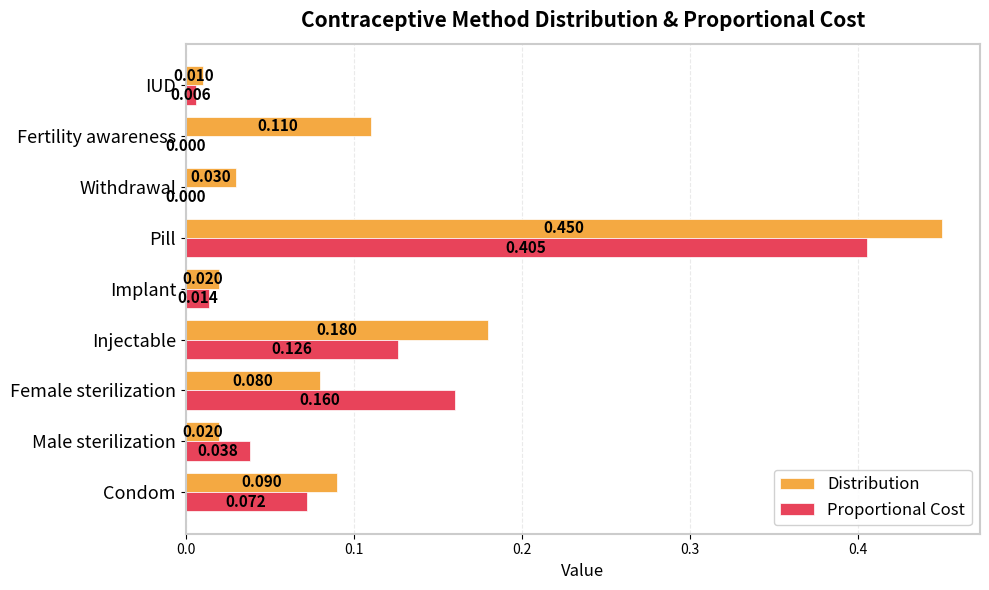

Which series has the largest range (max minus min)?

Distribution